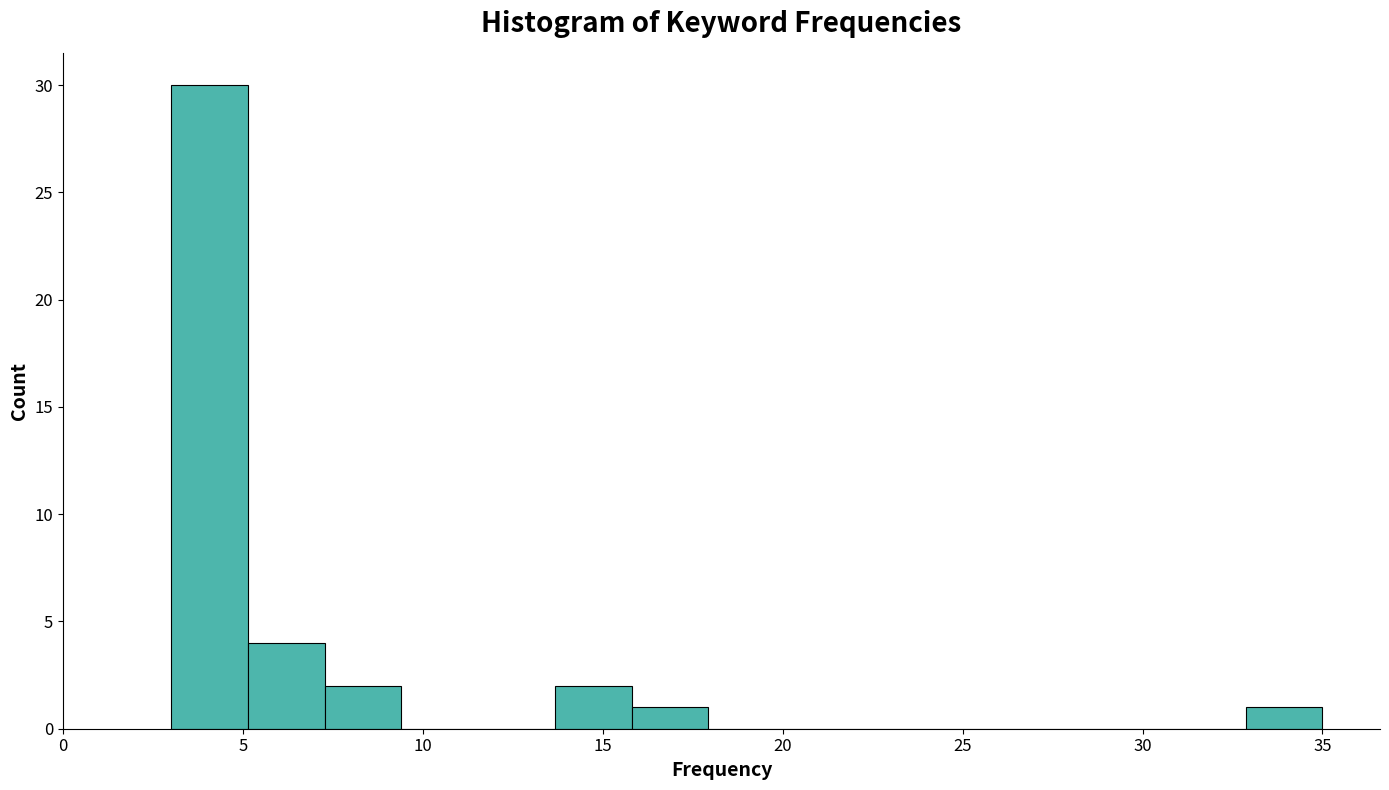

Over which range of the x-axis is the bar tallest?

3.0 to 5.0